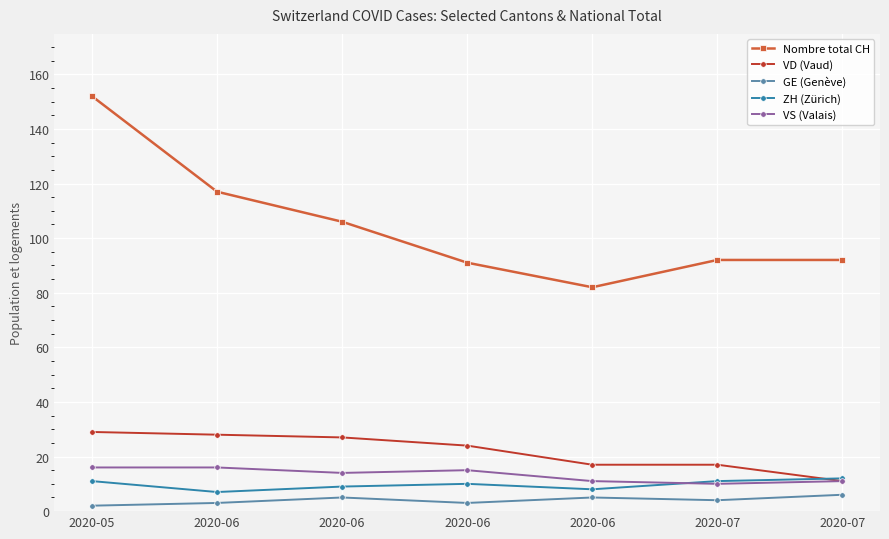

At which category does Nombre total CH reach its first local valley?

2020-06